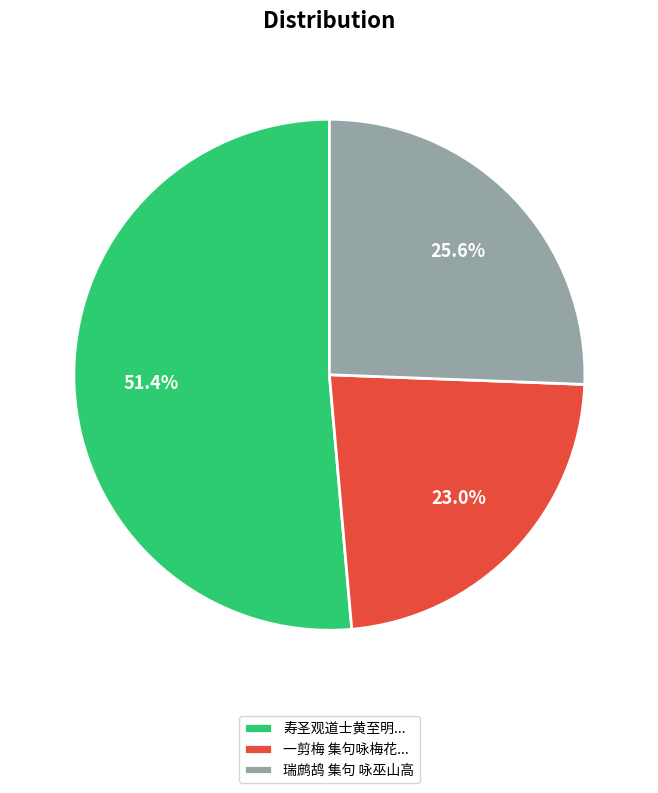

Count the number of slices in the pie.

3